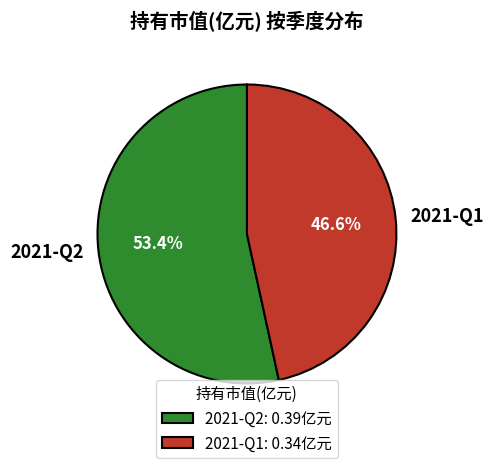

How many segments does this pie chart have?

2